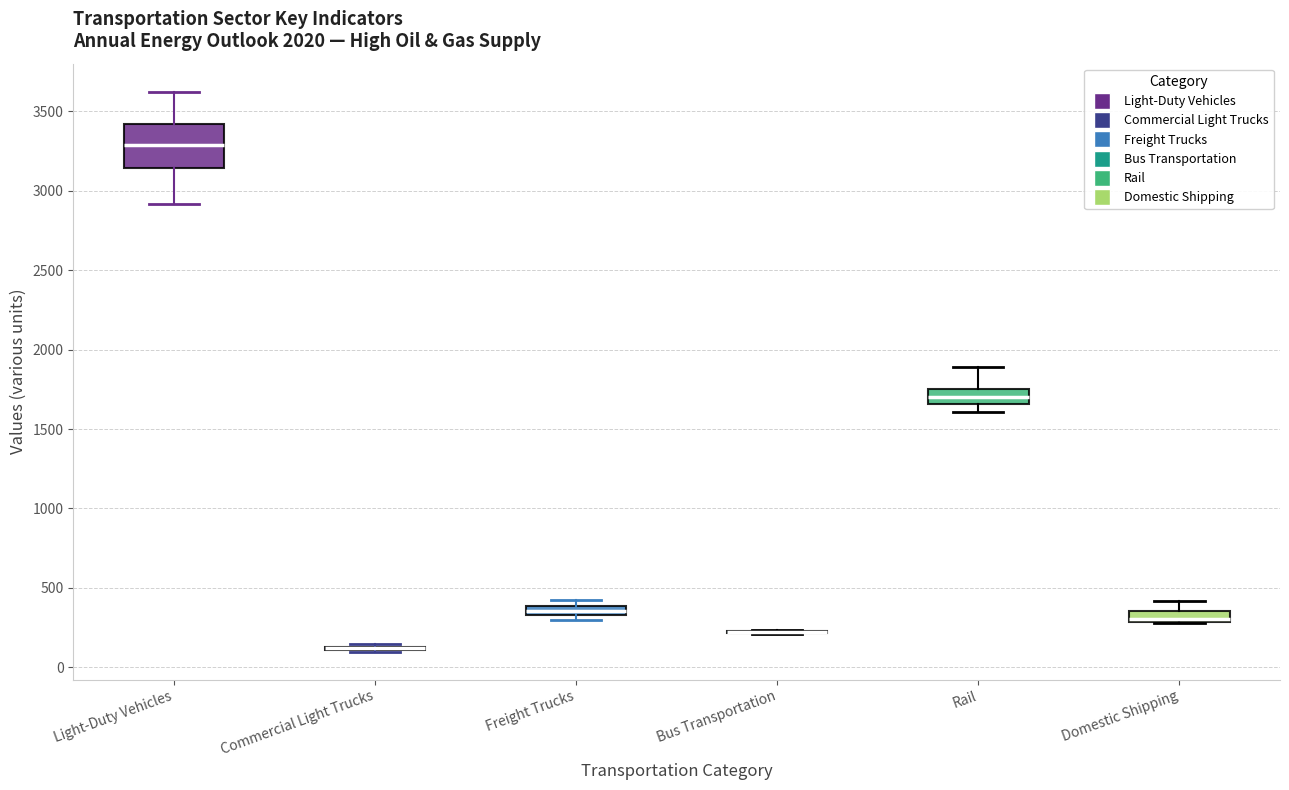

Where does the lower whisker of the box for Rail end on the y-axis? The values are not printed on the chart, so give them approximately, as read against the axis.

1600